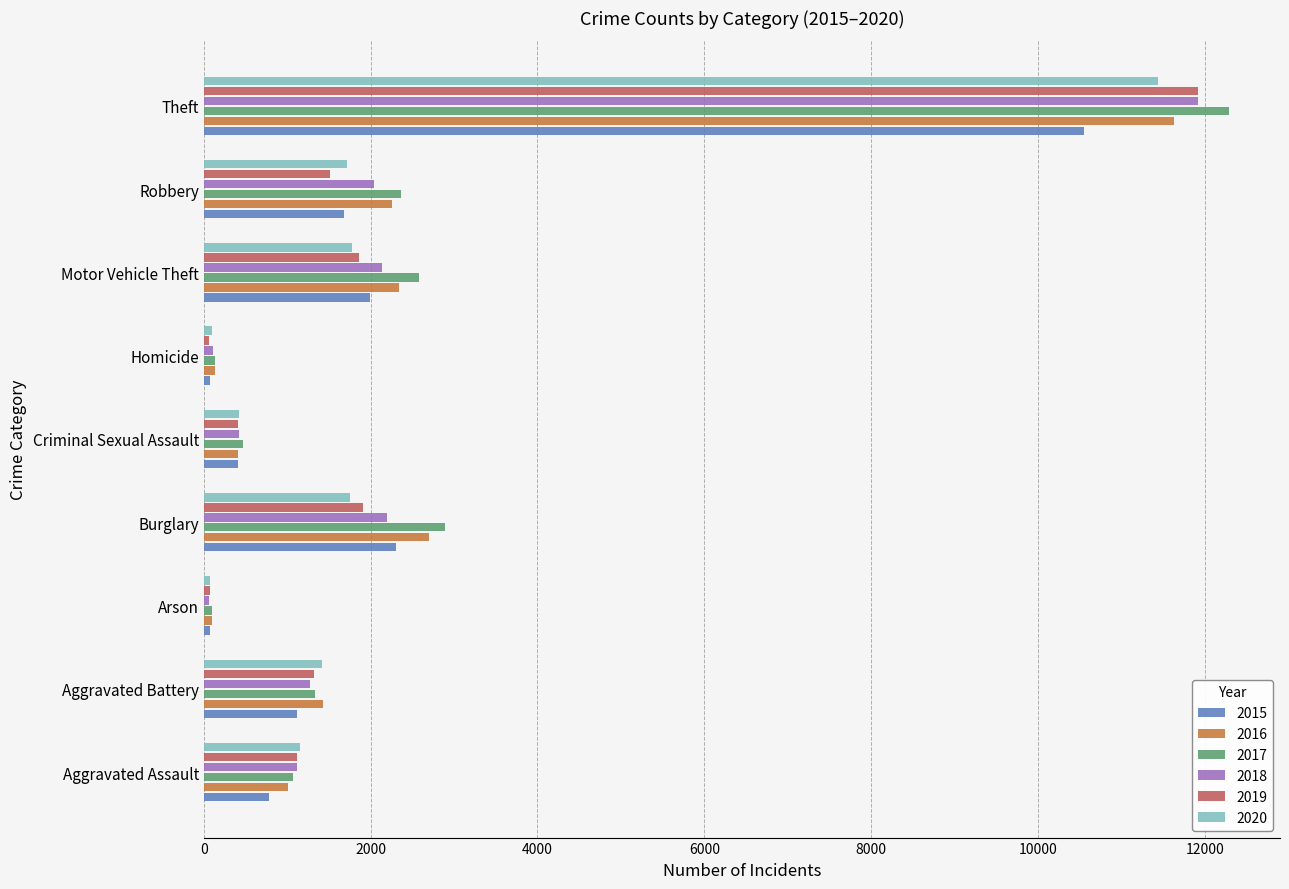

Which series changed the most between Burglary and Theft?

2019